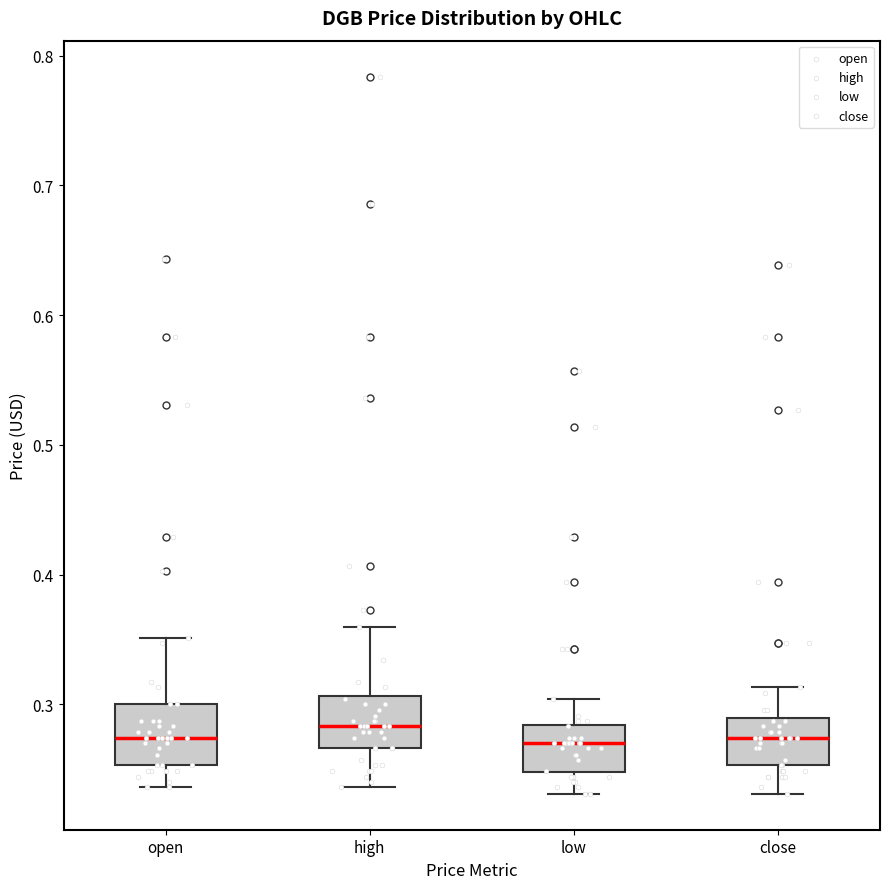

Reading left to right, transcribe this box plot: for each box, give where its median line is, the range the box spans, and where its two whiskers end, as read against the y-axis. The values are not printed on the chart, so give them approximately, as read against the axis.

open: median 0.27, box 0.25 to 0.30, whiskers 0.24 to 0.35
high: median 0.28, box 0.27 to 0.31, whiskers 0.24 to 0.36
low: median 0.27, box 0.25 to 0.28, whiskers 0.23 to 0.30
close: median 0.27, box 0.25 to 0.29, whiskers 0.23 to 0.31